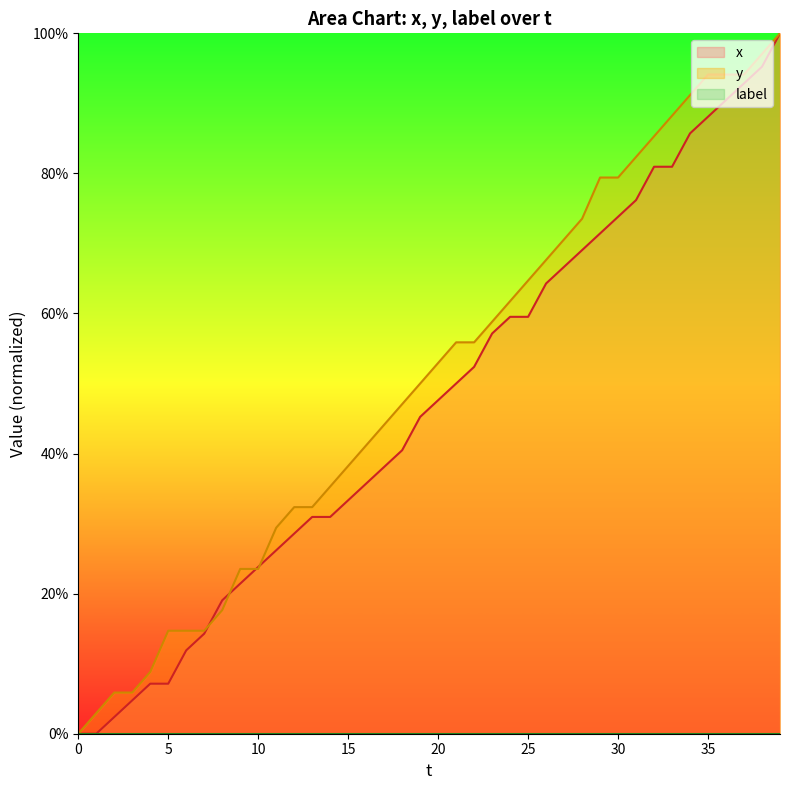

What value does the y series have at 18?

47.1